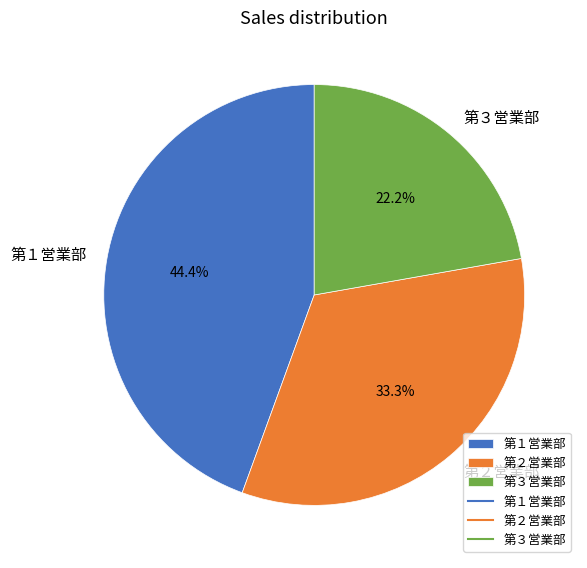

To the nearest percent, what is the average slice percentage?

33%